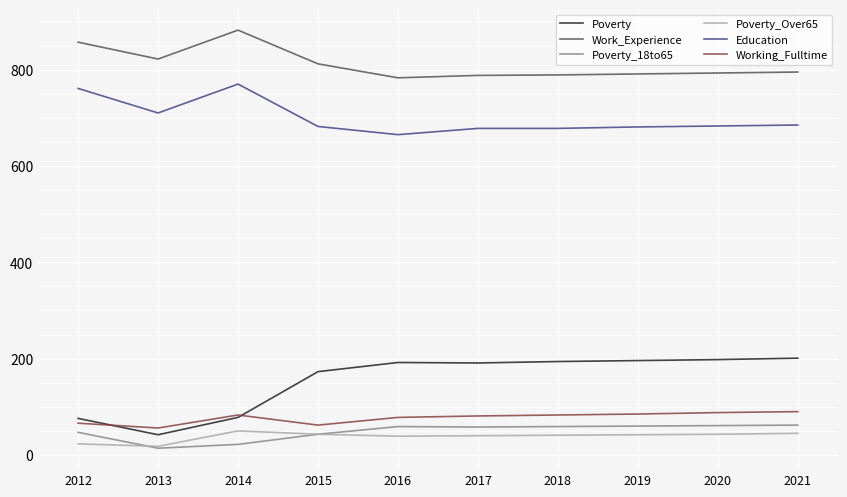

The value of Education at 2013 is 710. True or false?

True